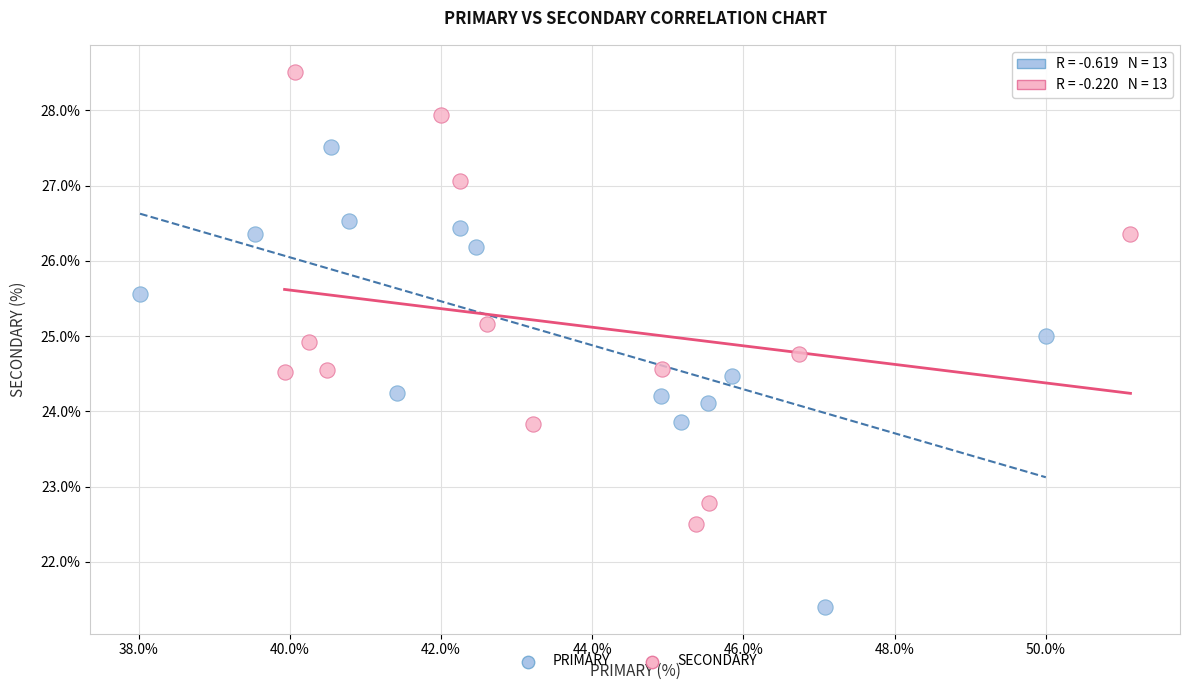

Which series contains the highest Y value?

SECONDARY